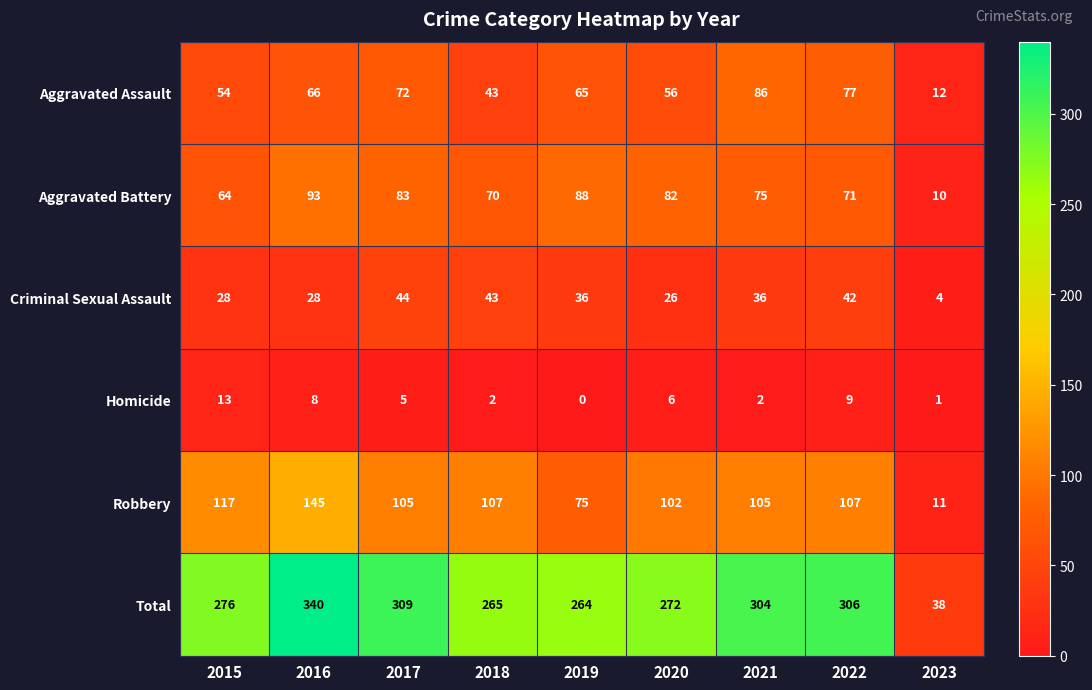

At how many categories does at least one series exceed 111?

8